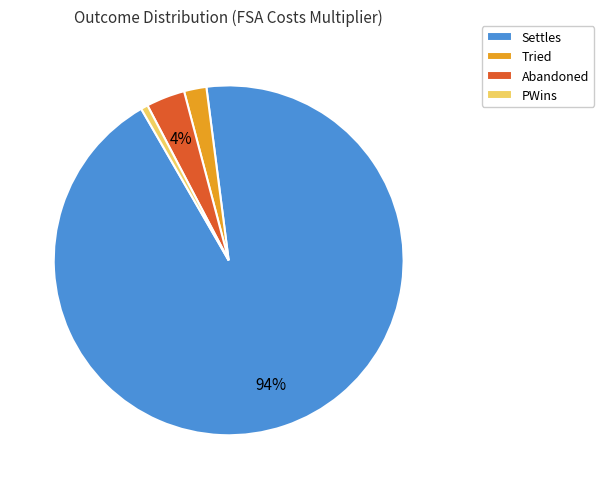

To the nearest percent, what is the average slice percentage?

25%